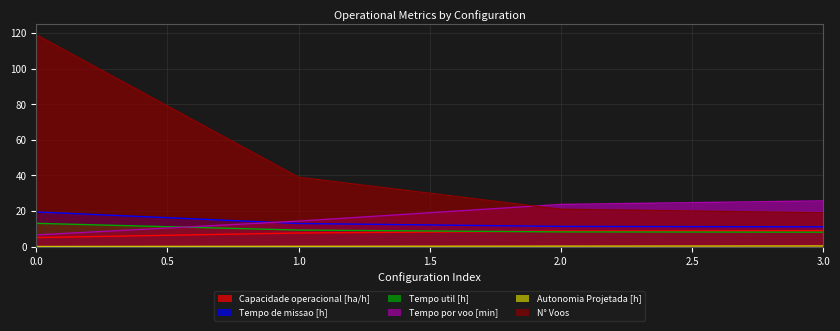

Reading right to left, transcribe all the data shown in this chart.

Capacidade operacional [ha/h]: 9.0	8.8	7.7	5.1
Tempo de missao [h]: 11.2	11.4	13.0	19.5
Tempo util [h]: 8.1	8.3	9.3	13.1
Tempo por voo [min]: 25.7	23.7	14.4	6.6
Autonomia Projetada [h]: 0.4	0.3	0.2	0.1
N° Voos: 19.0	21.0	39.0	119.0